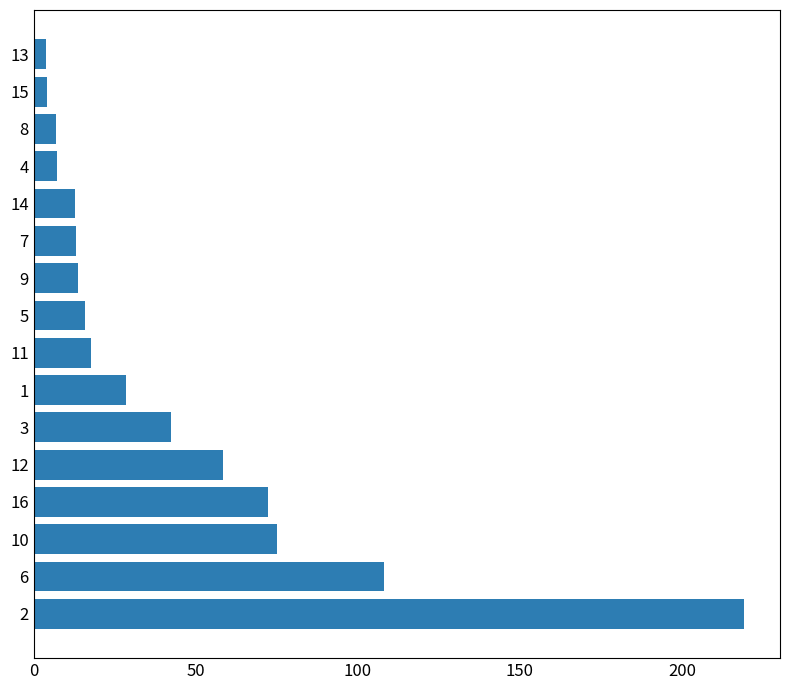

What is the sum of all values?

699.3